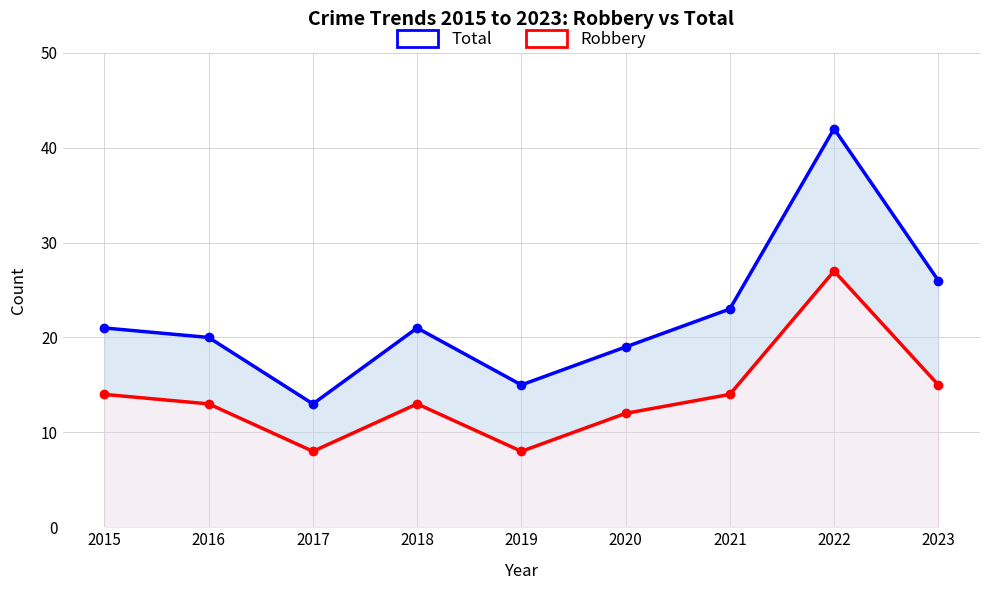

True or false: Total and Robbery intersect in this chart.

False